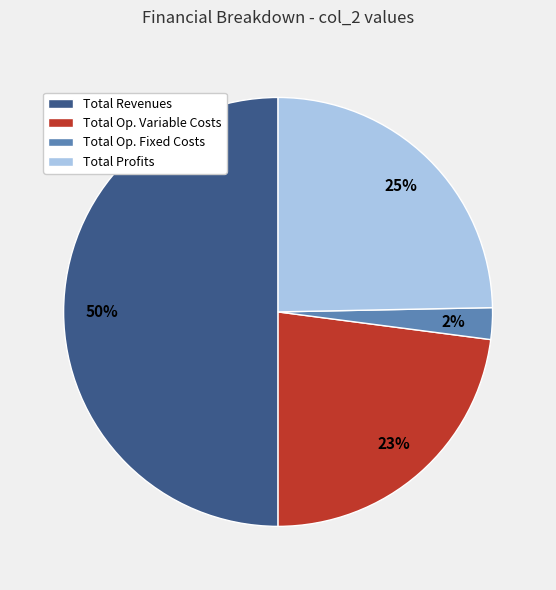

To the nearest percent, what is the difference between the Total Revenues and Total Op. Variable Costs slice percentages?

27%